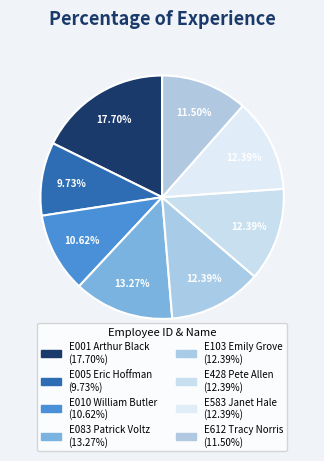

Does any single category account for the majority?

No